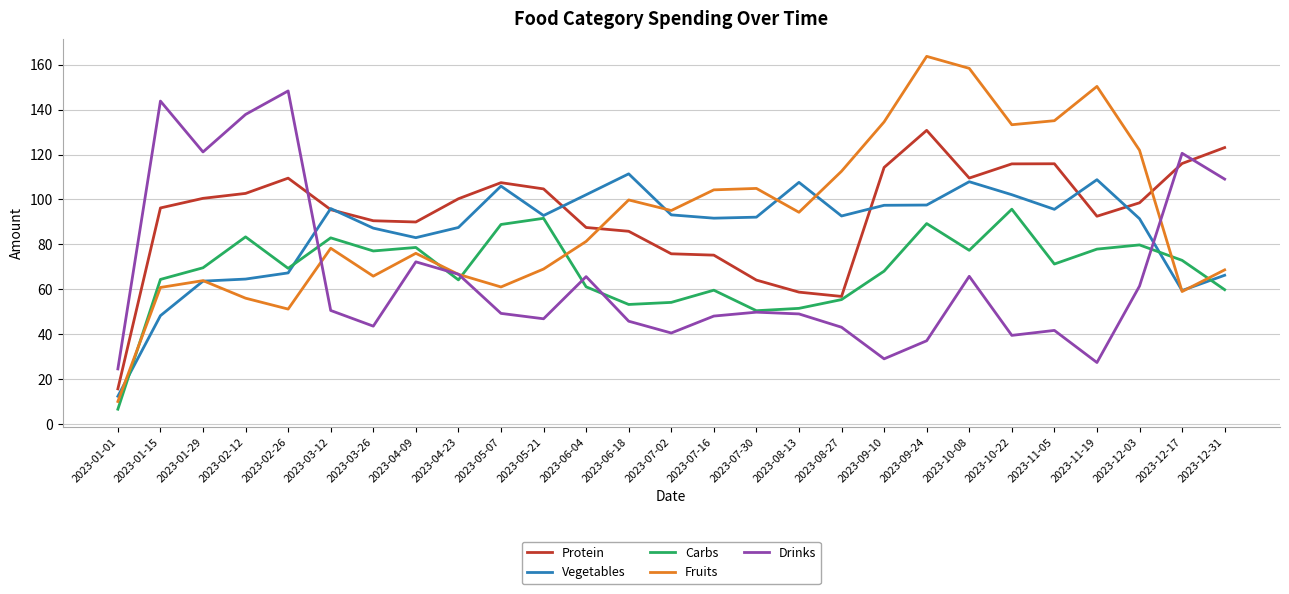

What value does the Vegetables series have at 2023-02-26?

67.3